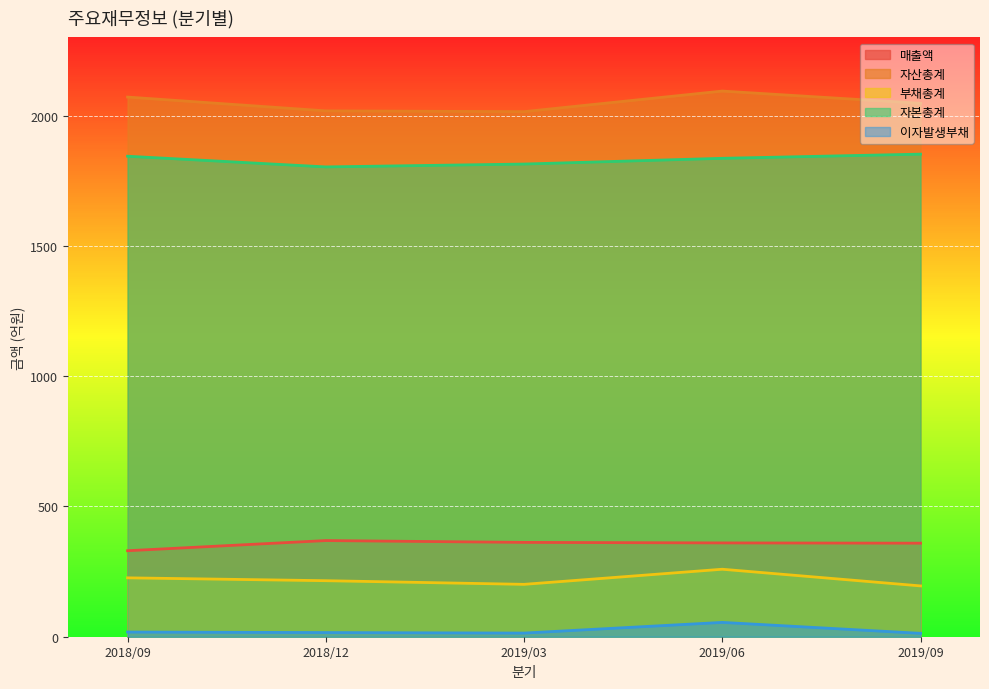

At which category is the sum across all series the highest?

2019/06